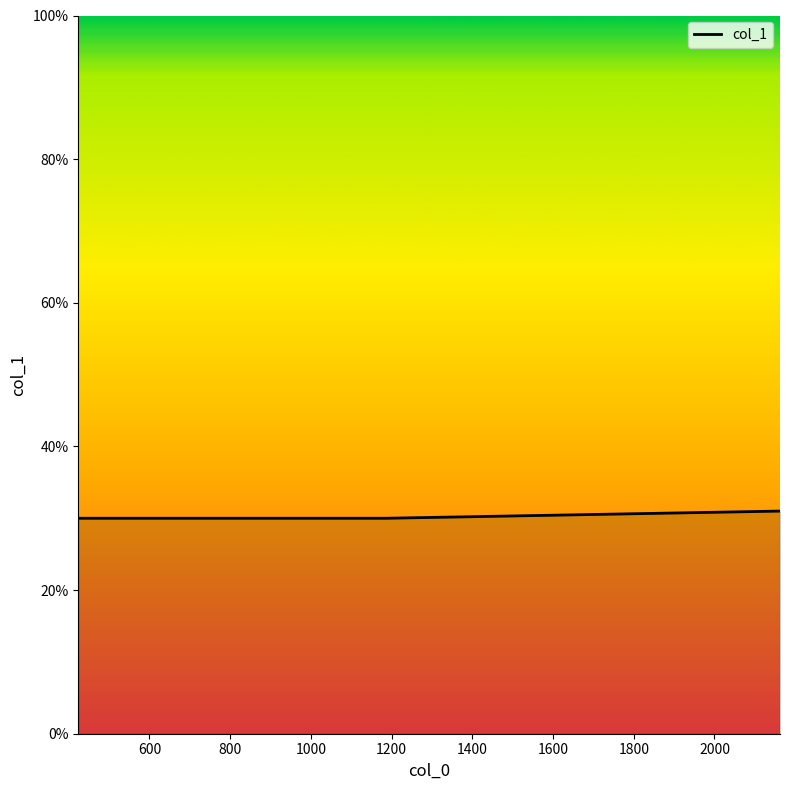

What is the maximum value shown in the chart?

0.3